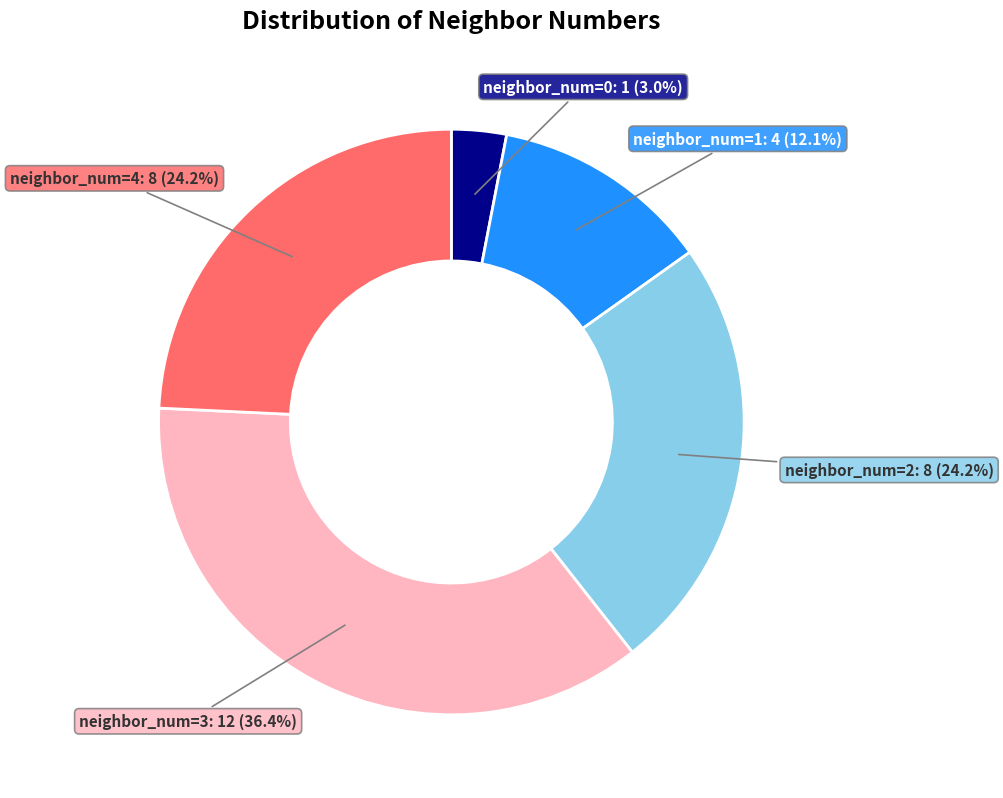

To the nearest percent, what is the average slice percentage?

20%